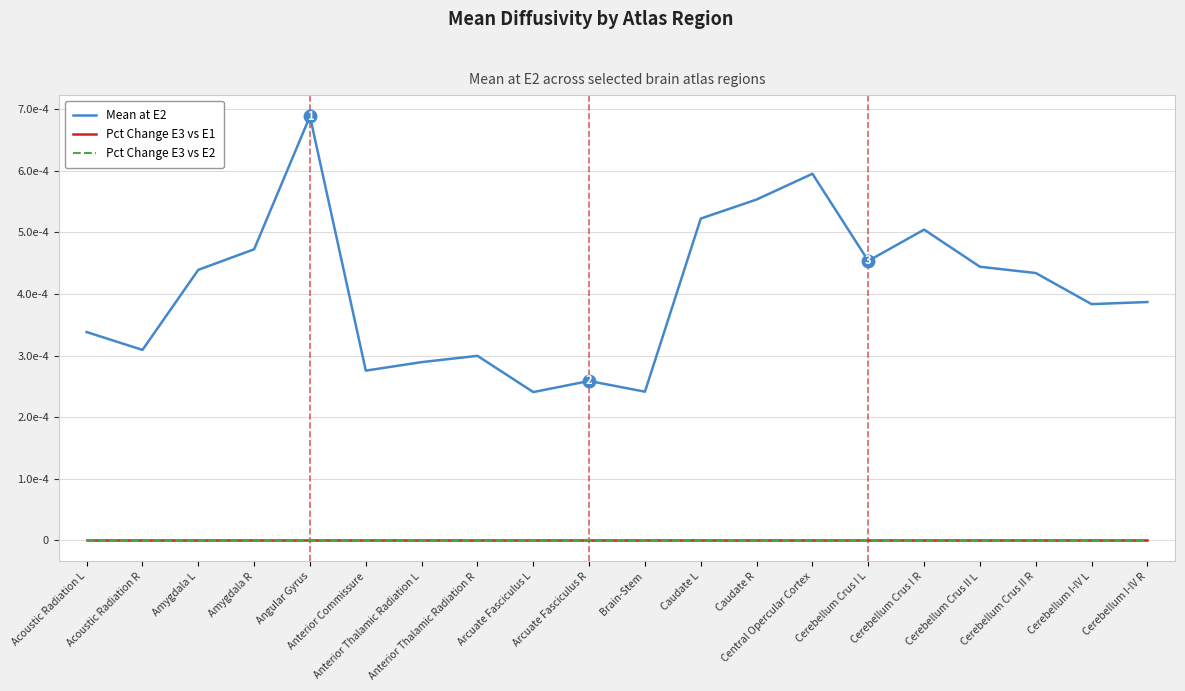

Which series changed the most between Angular Gyrus and Caudate L?

Mean at E2